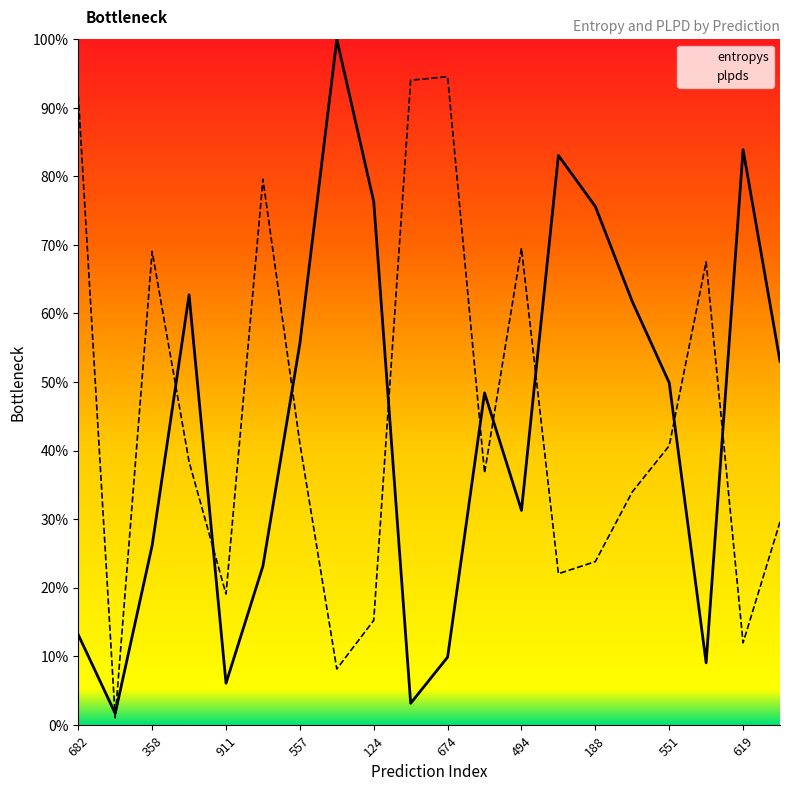

What is the total value across all series at 936?

1.0